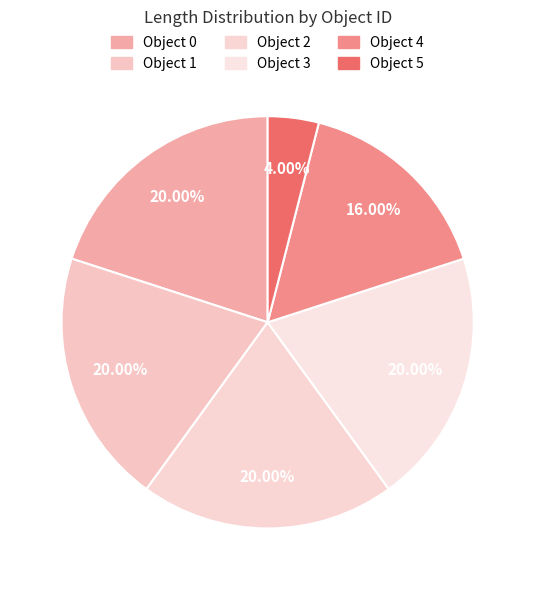

How many slices are in this pie chart?

6